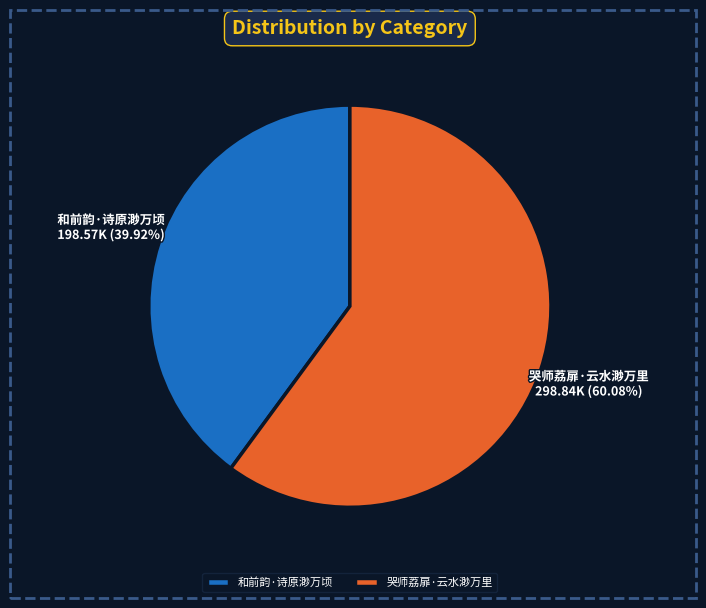

Between 哭师荔扉·云水渺万里 and 和前韵·诗原渺万顷, which is larger?

哭师荔扉·云水渺万里